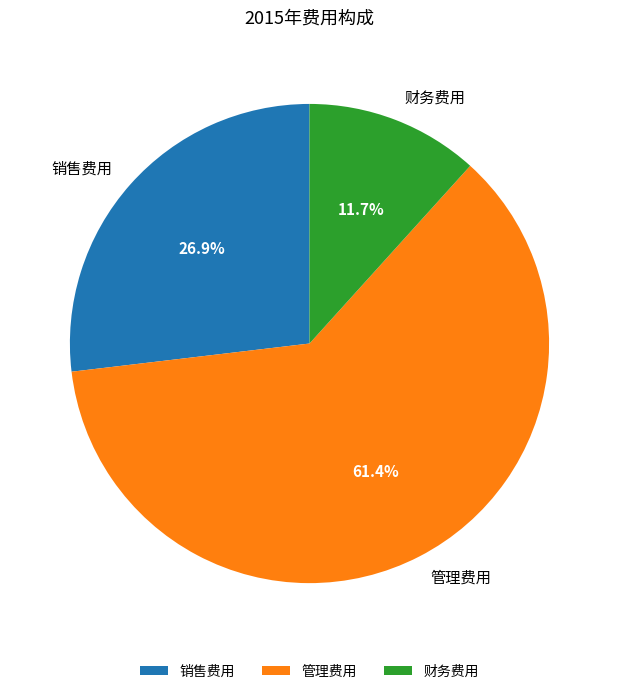

Is it true that 销售费用 is 14% of the pie?

False